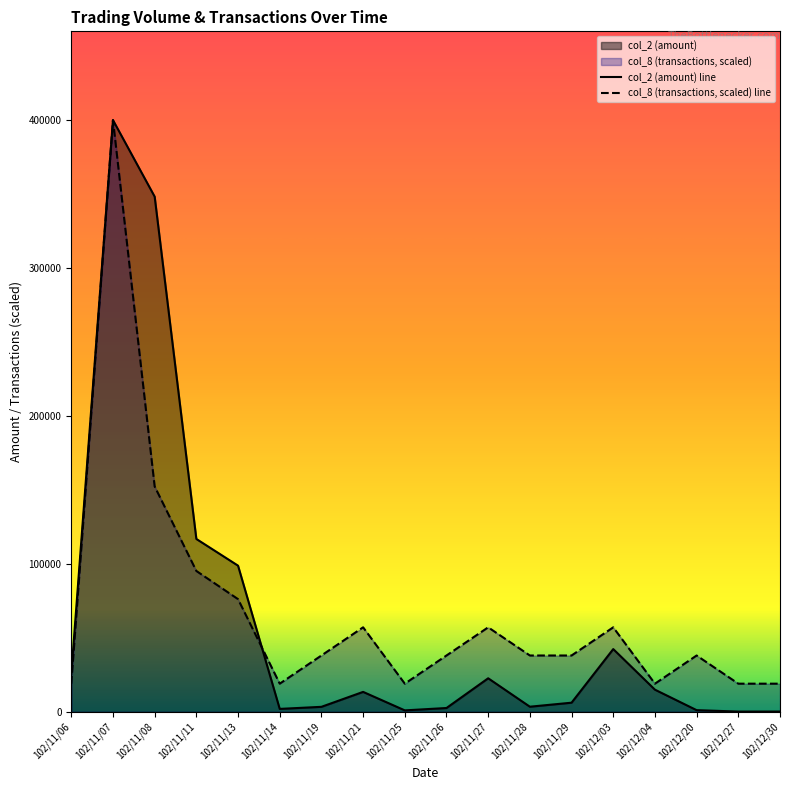

At which category does the chart reach its minimum across all series?

102/12/27